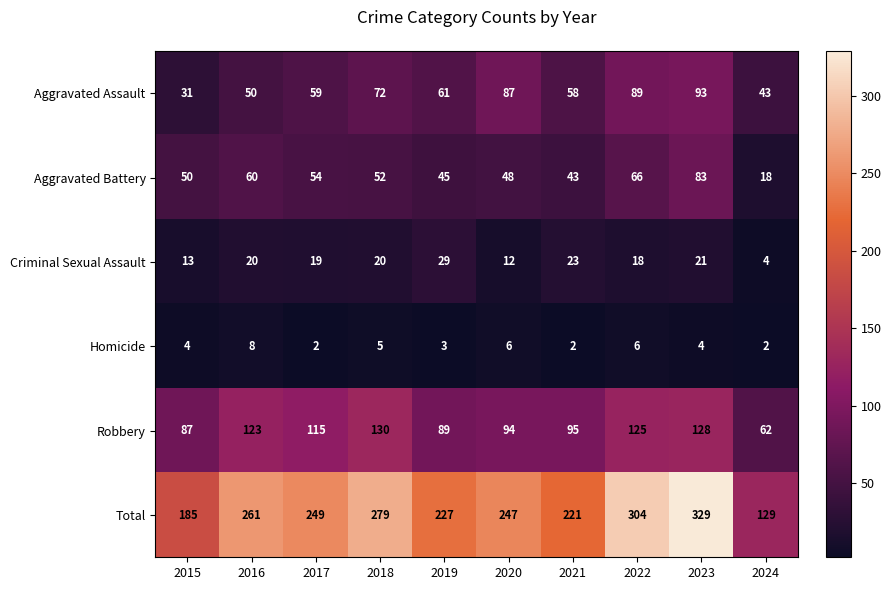

At which label is Robbery closest to 96?

2021